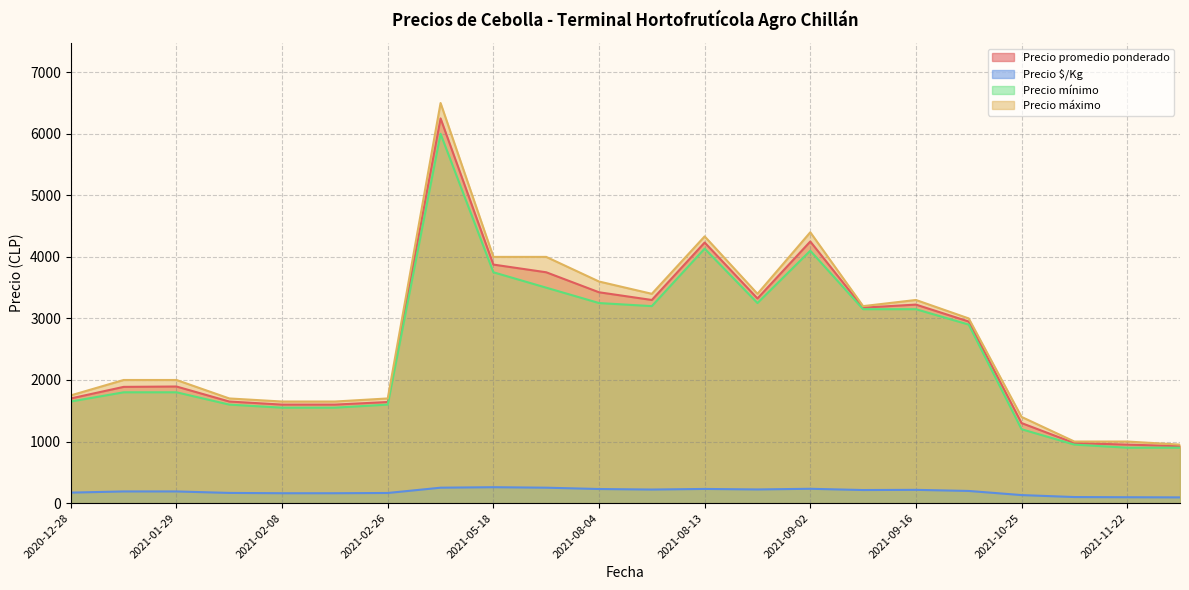

The value of Precio mínimo at 2021-05-18 is 3750.0. True or false?

True